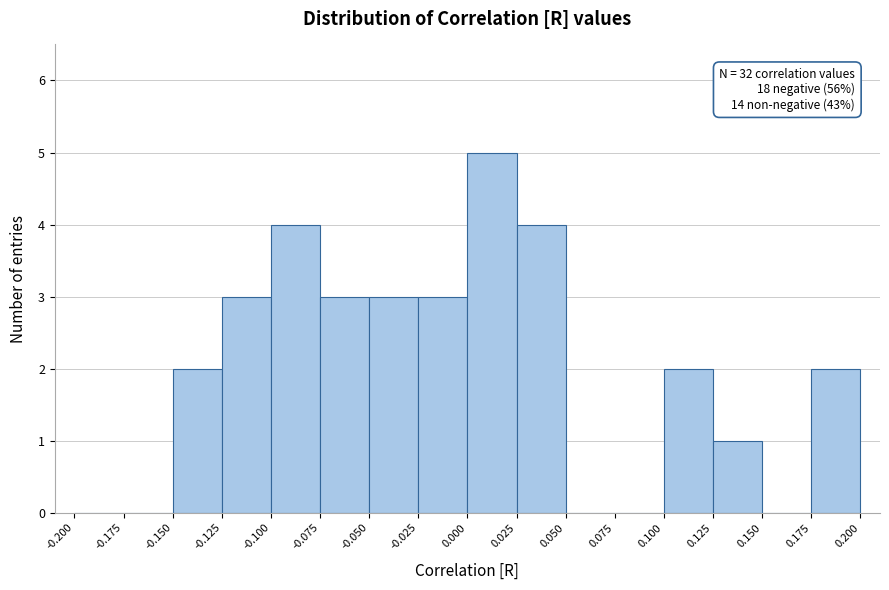

Which range on the x-axis has the tallest bar?

0.000 to 0.025